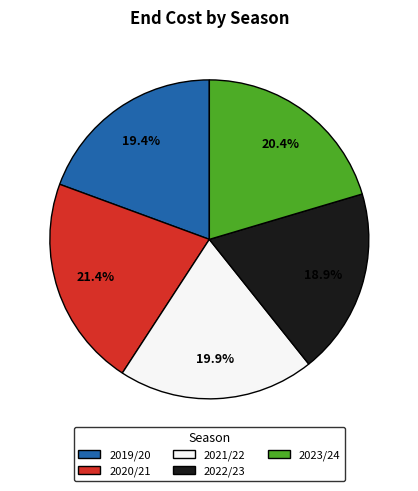

Is there any slice that represents more than half of the pie?

No